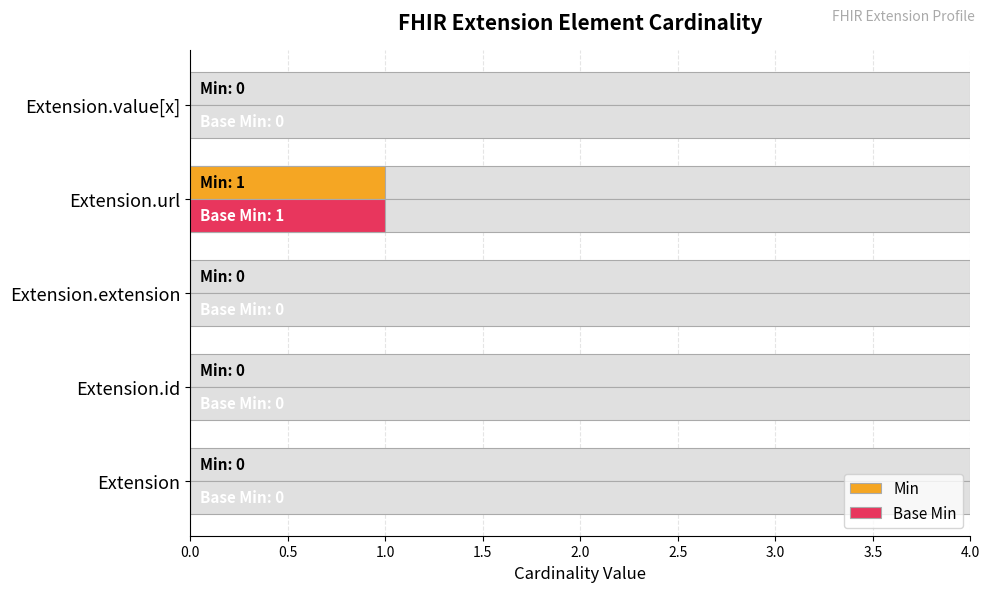

True or false: Min has a value of 1 at Extension.url.

True